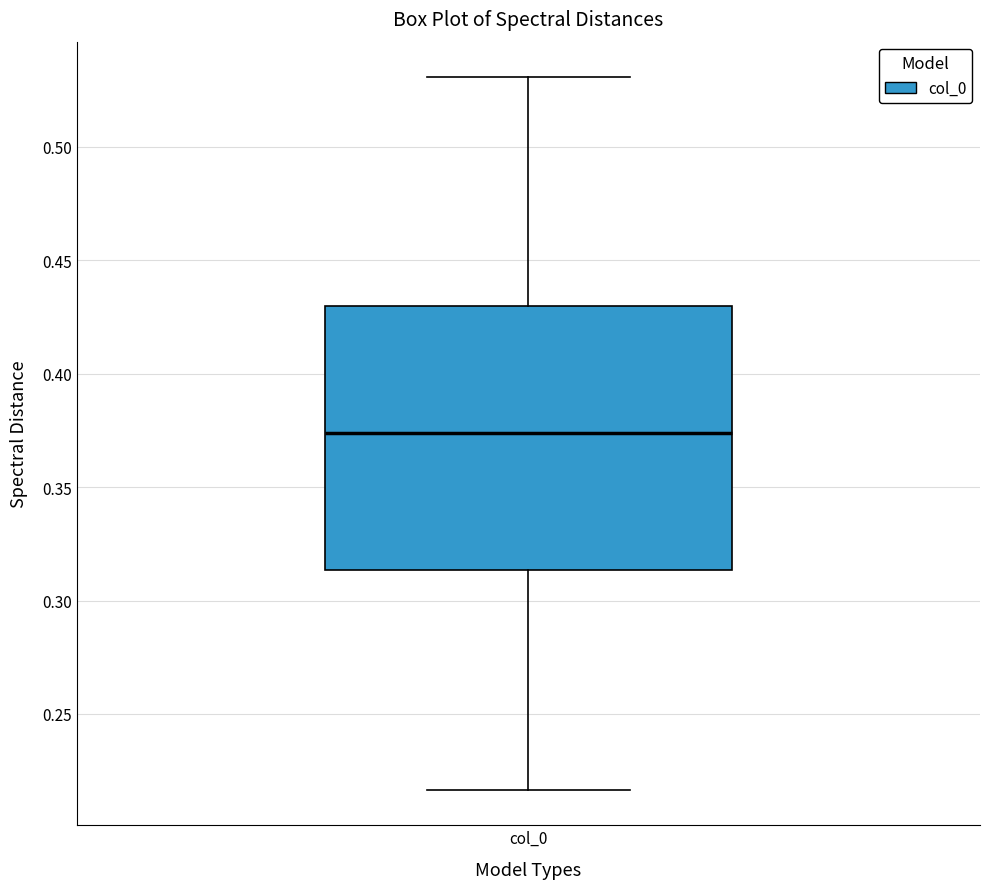

Where is the lower edge of the box for col_0 on the y-axis? The values are not printed on the chart, so give them approximately, as read against the axis.

0.315